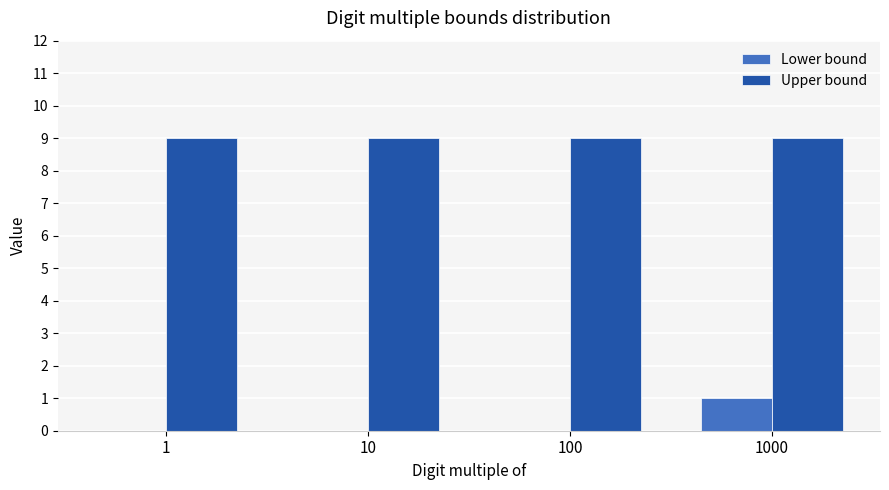

At which category is the sum across all series the highest?

1000